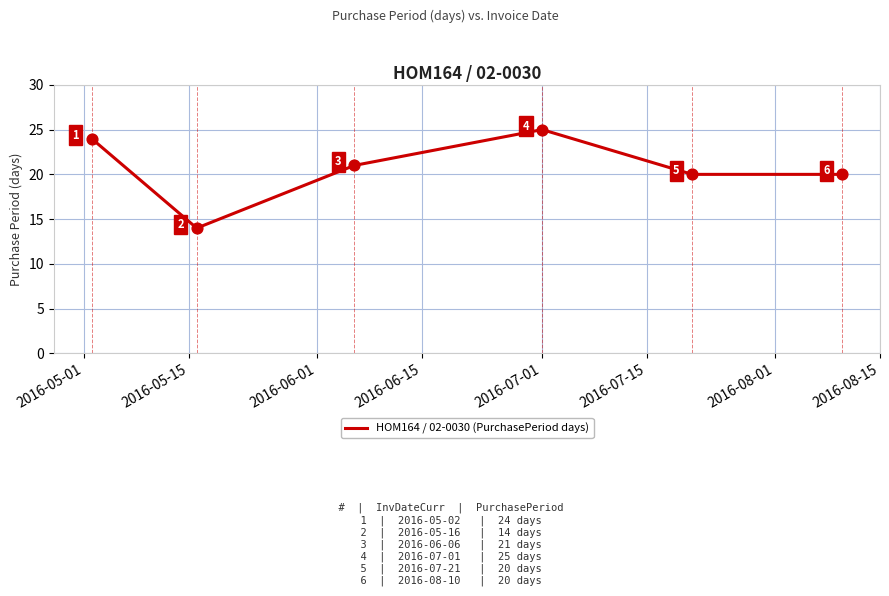

What is the difference between the maximum and minimum values?

11